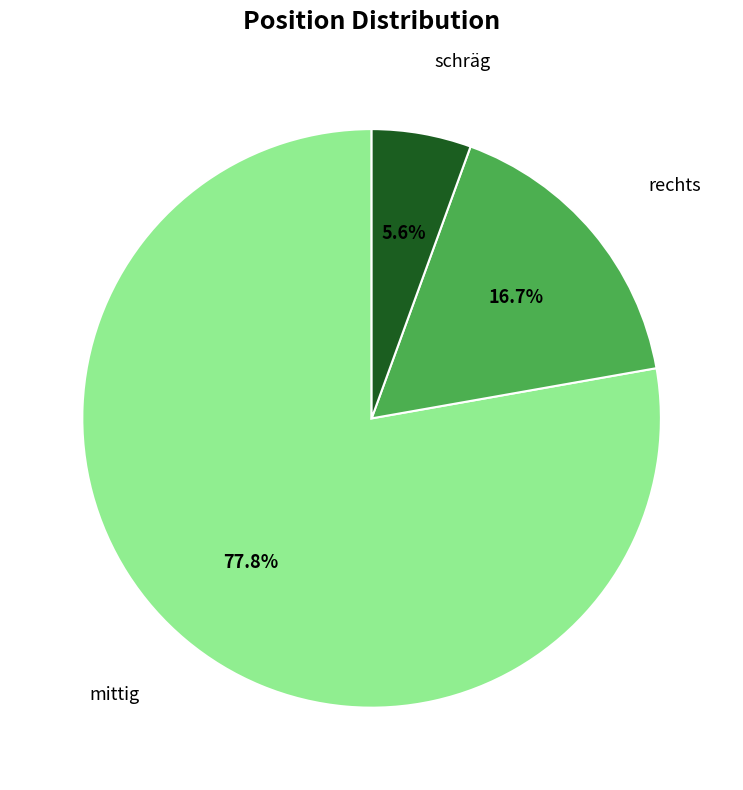

Is there a majority slice in this chart?

Yes